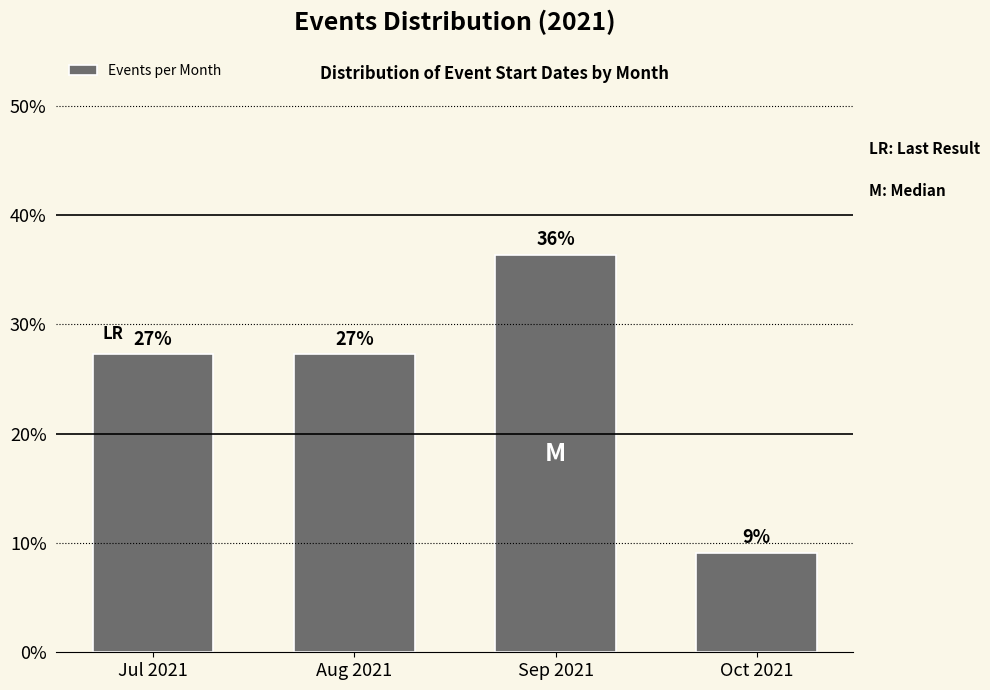

Are the bars horizontal?

No